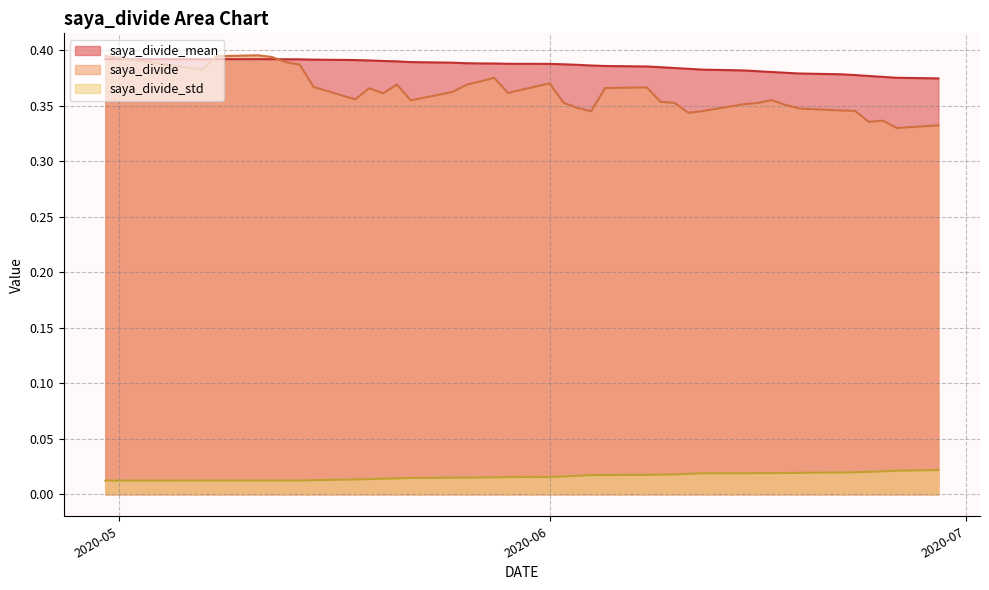

True or false: saya_divide_std and saya_divide cross at least once.

False